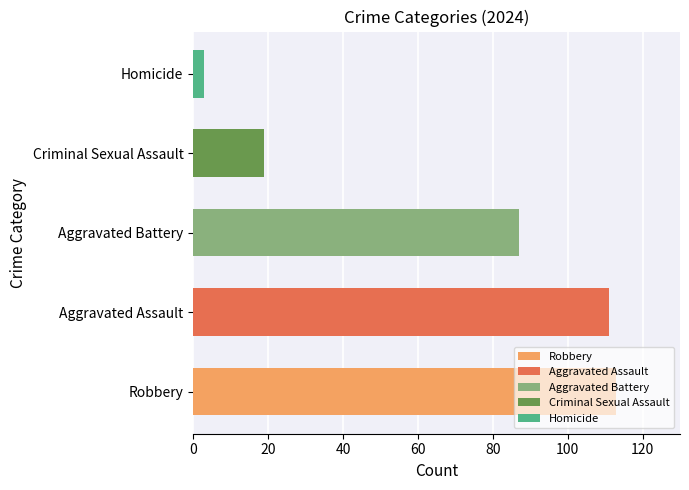

Between Homicide and Aggravated Battery, which is larger?

Aggravated Battery